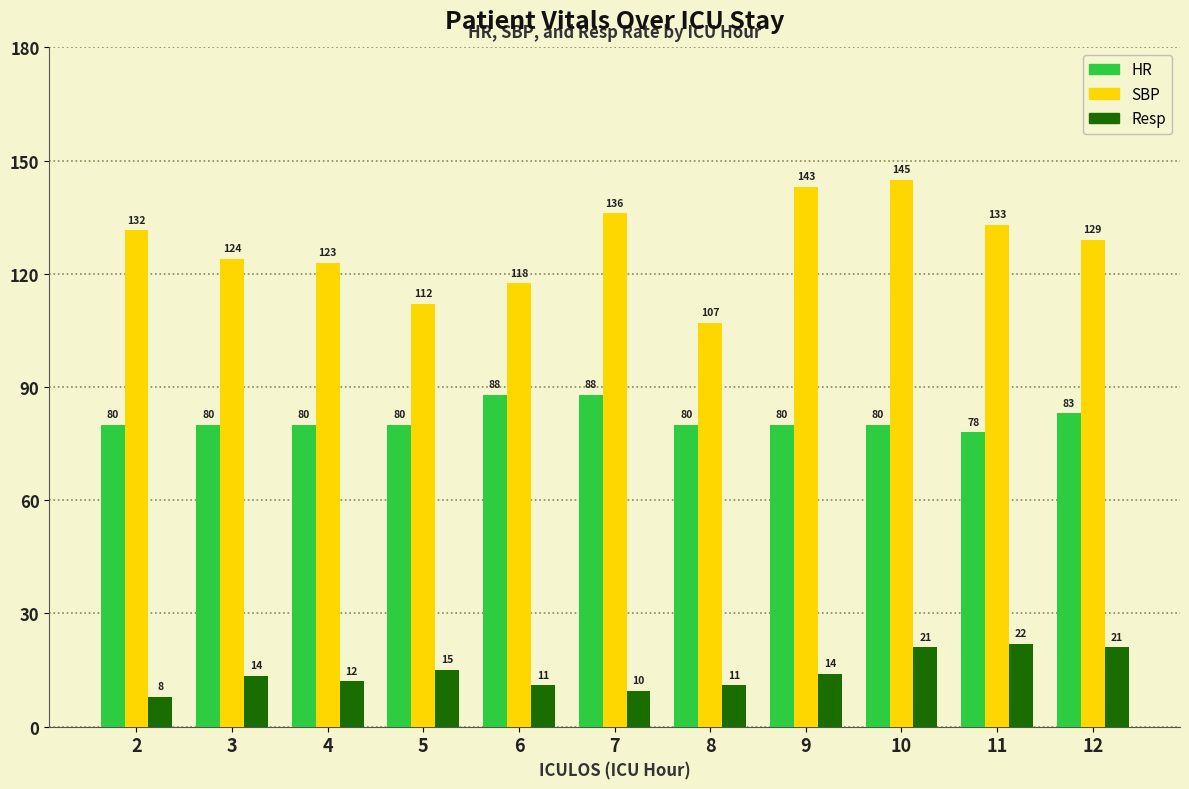

What is the average value of the HR series?

81.5